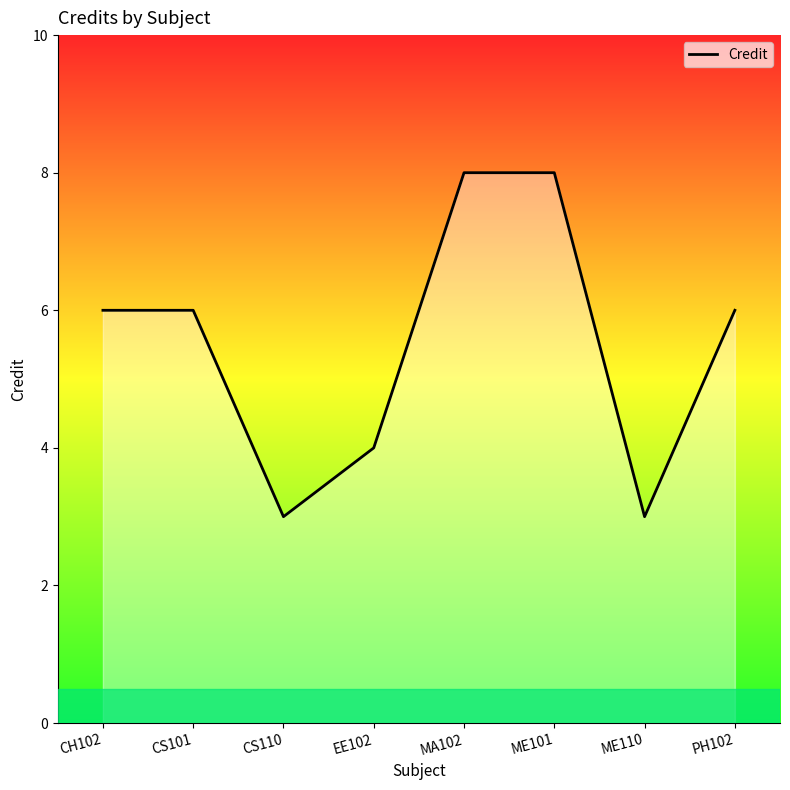

Count the number of categories in the chart.

8